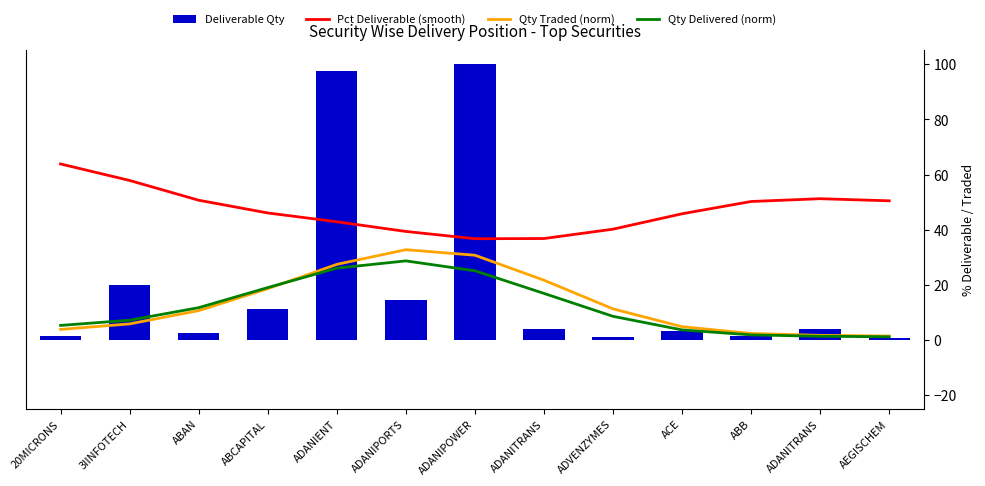

What is the sum of all Deliverable Qty values?

261.9